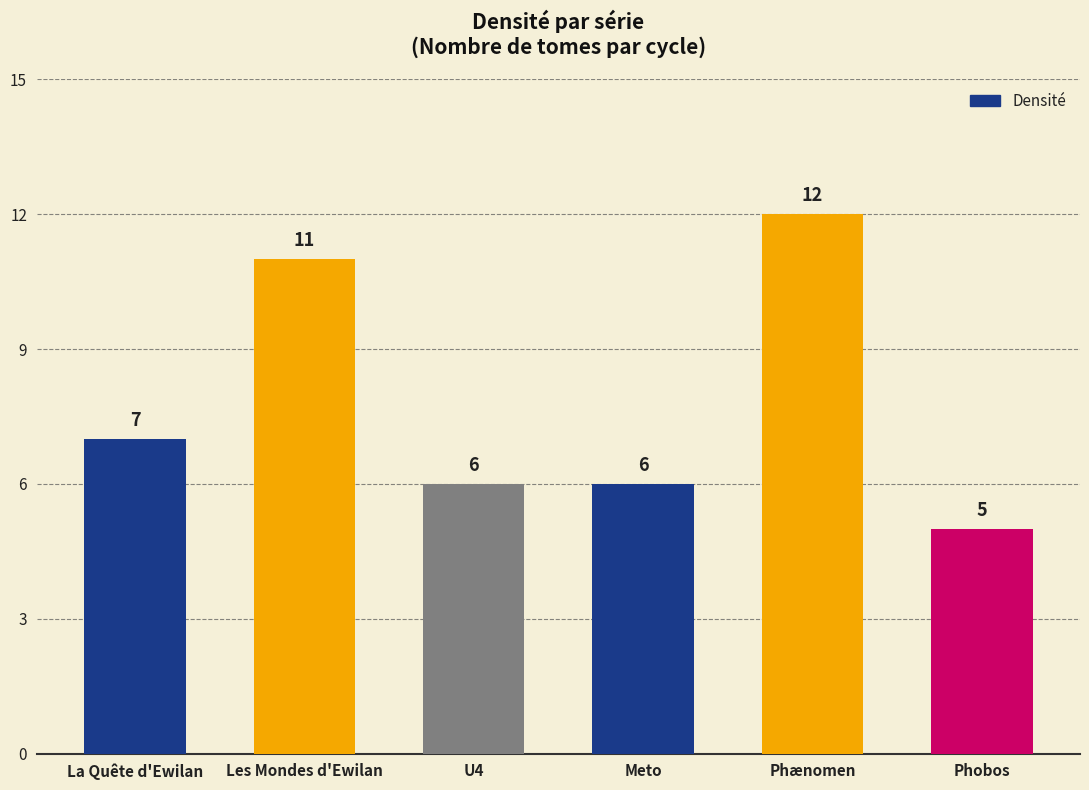

What is the value of the 4th bar from the left?

6